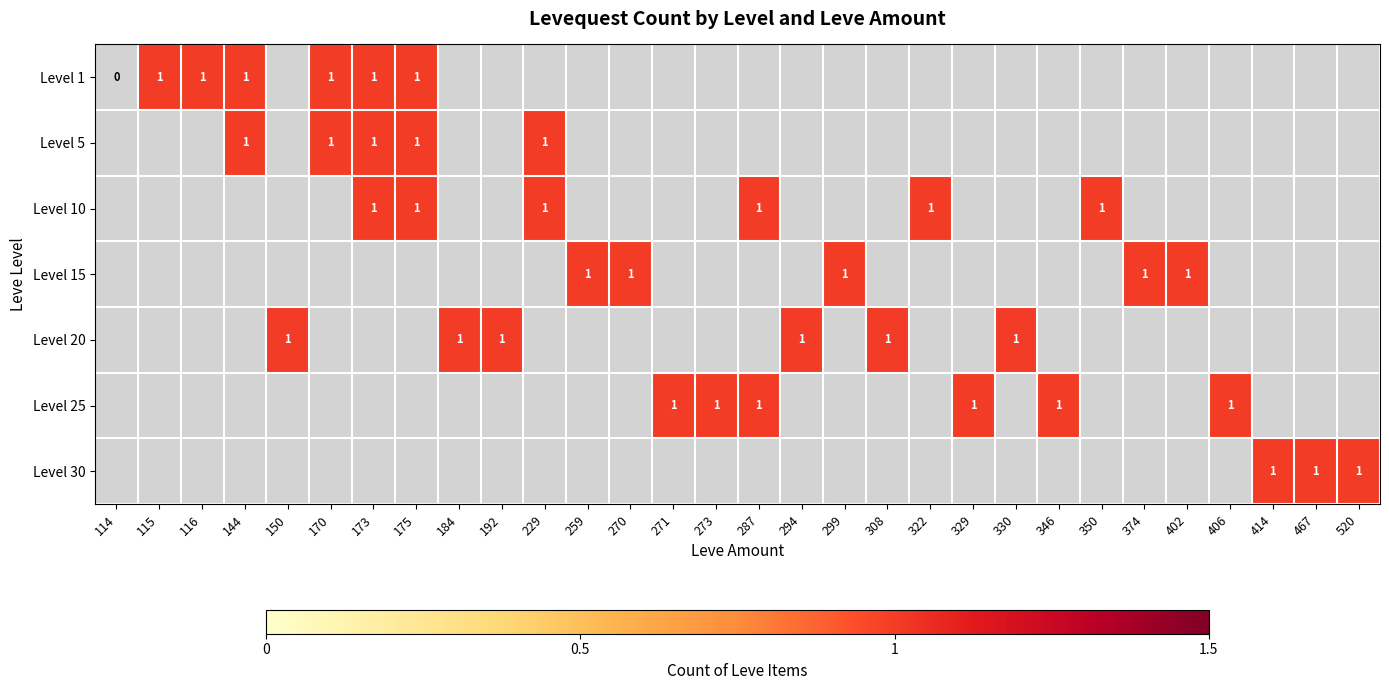

At which category is the sum across all series the highest?

173